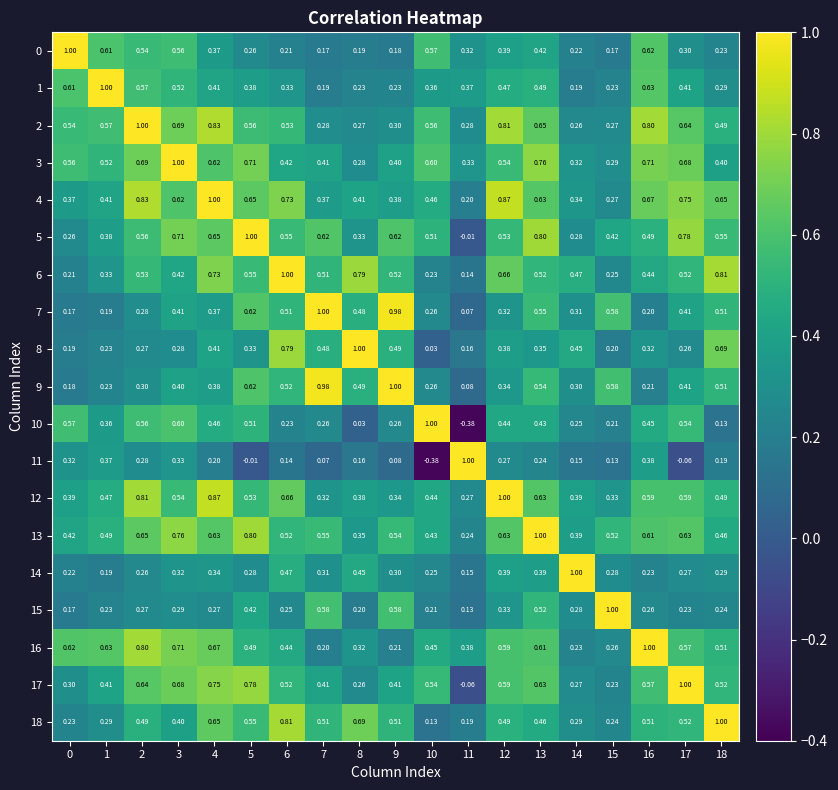

Is the value of 15 at 10 greater than the value of 13 at 2?

No